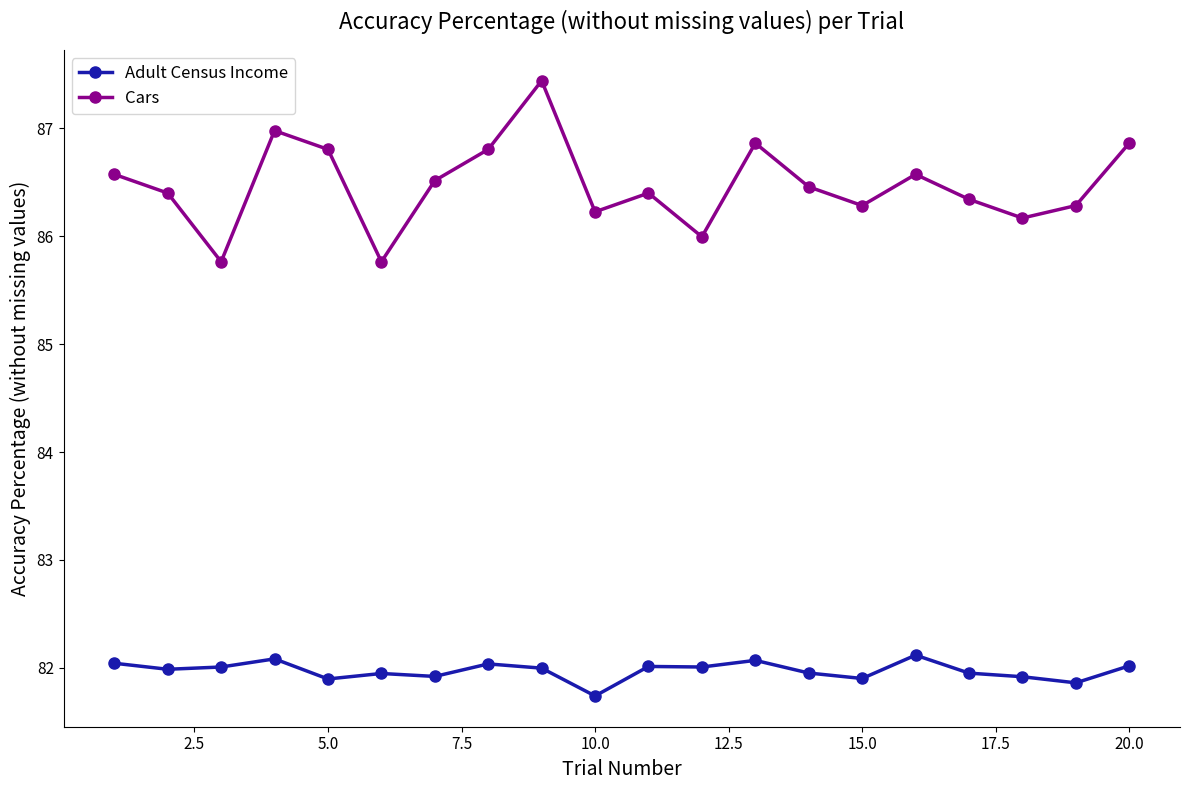

How many interior local valleys does the Cars series have?

6